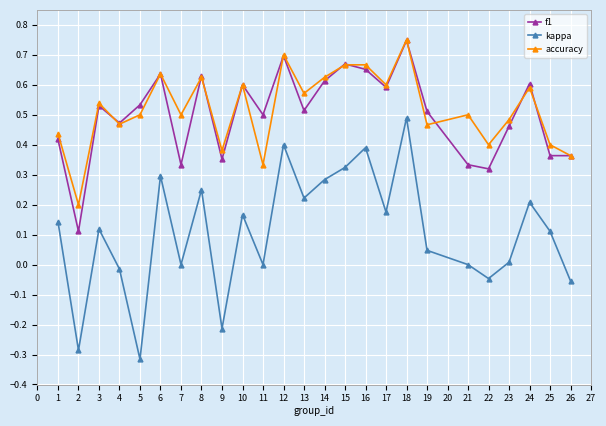

At which label does accuracy reach its peak?

18